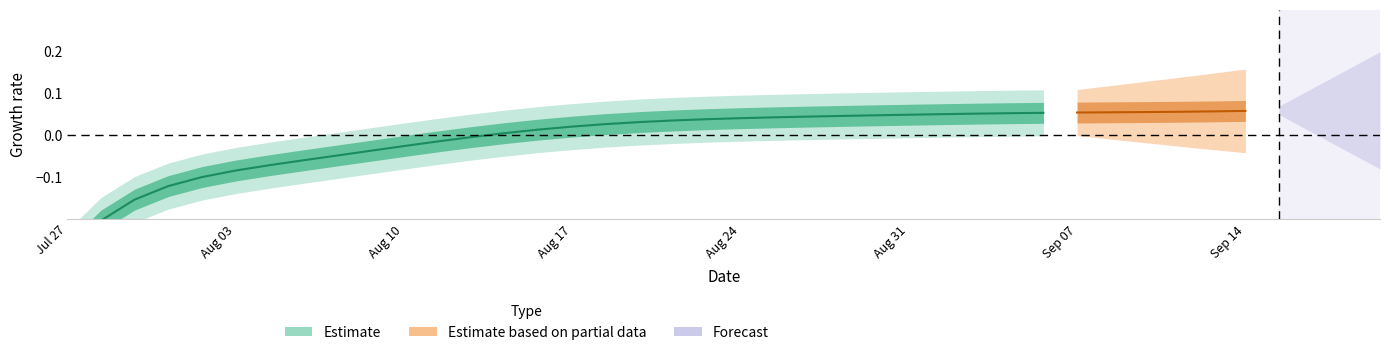

How many data points does each series have?

40